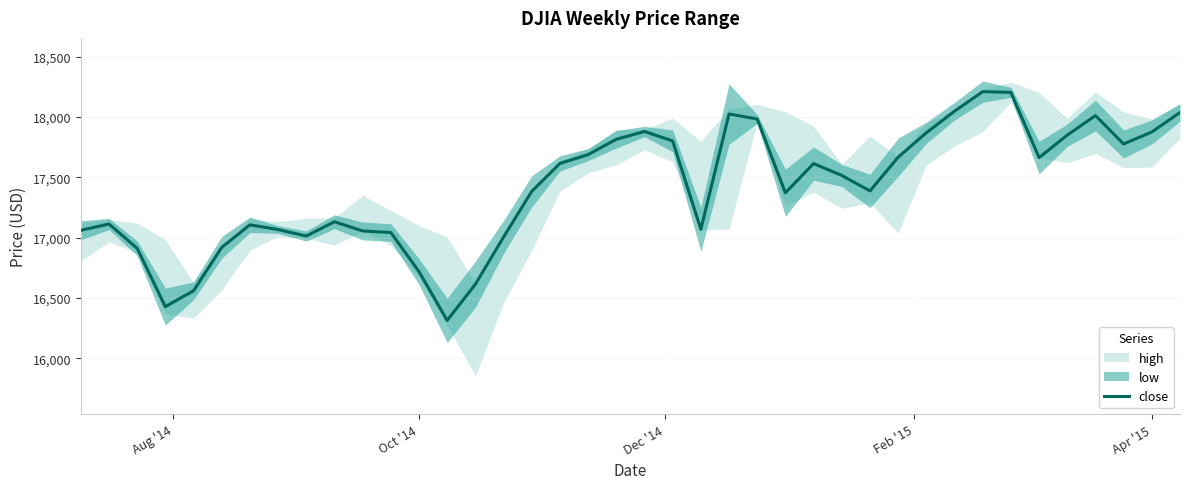

Is it true that the value at Apr '15 is 17875.4?

True